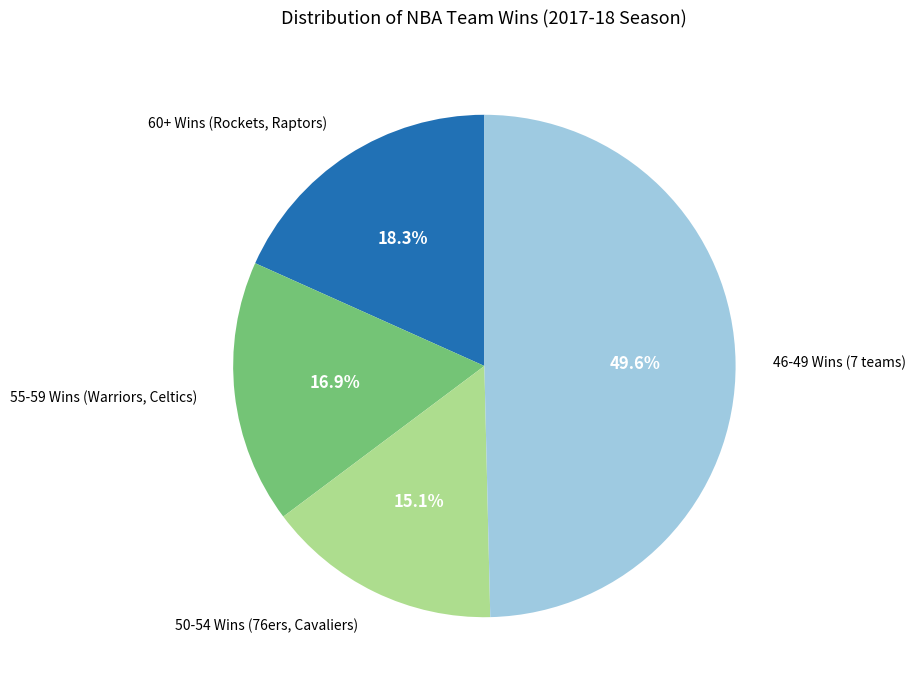

Is there a majority slice in this chart?

No